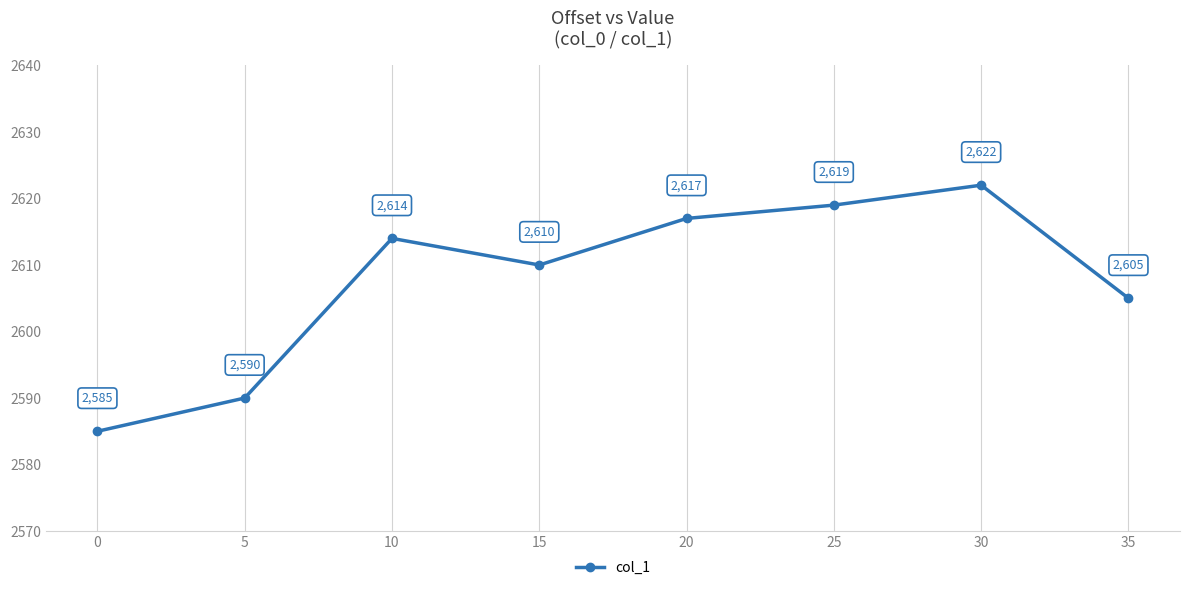

What is the sum of the values at 20 and 10?

5231